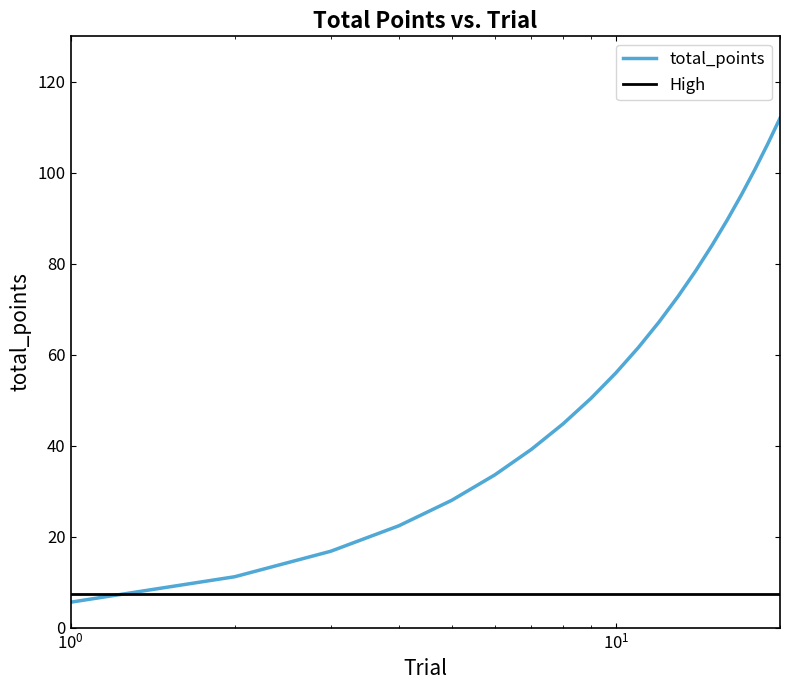

What is the difference between the maximum and minimum values?

106.4